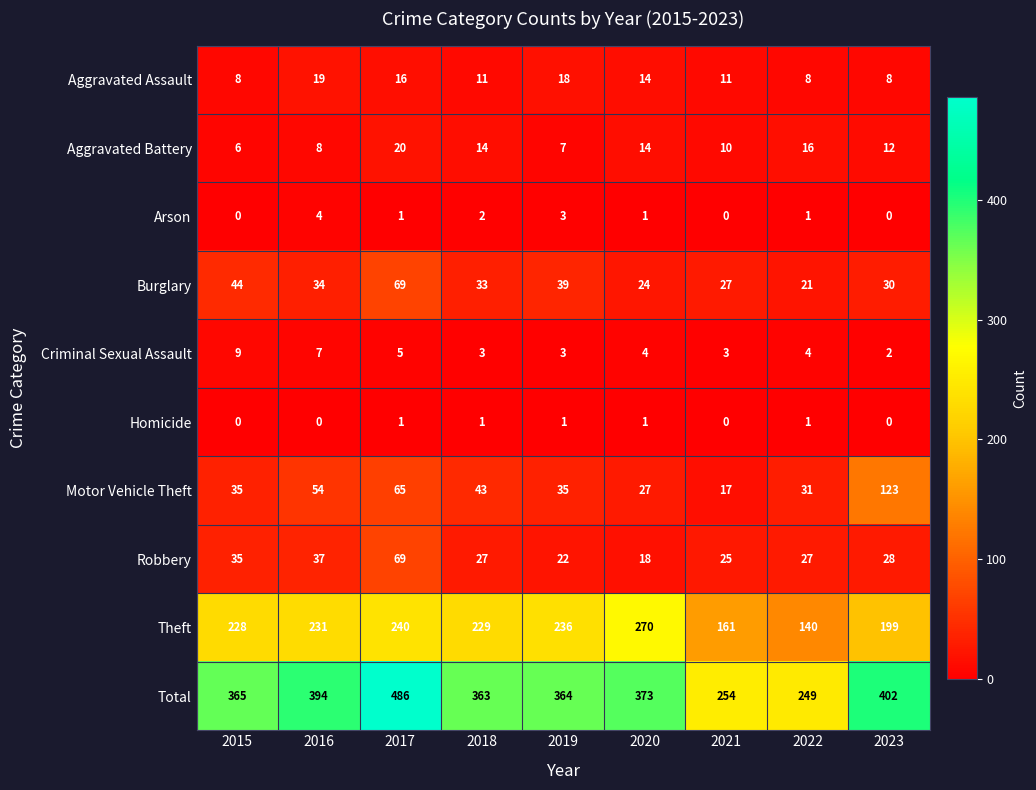

Which series changed the most between 2018 and 2019?

Motor Vehicle Theft